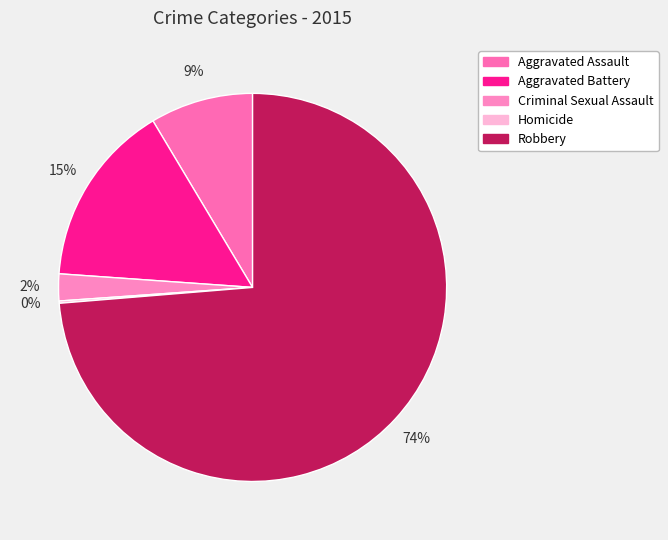

Which category accounts for the majority?

Robbery